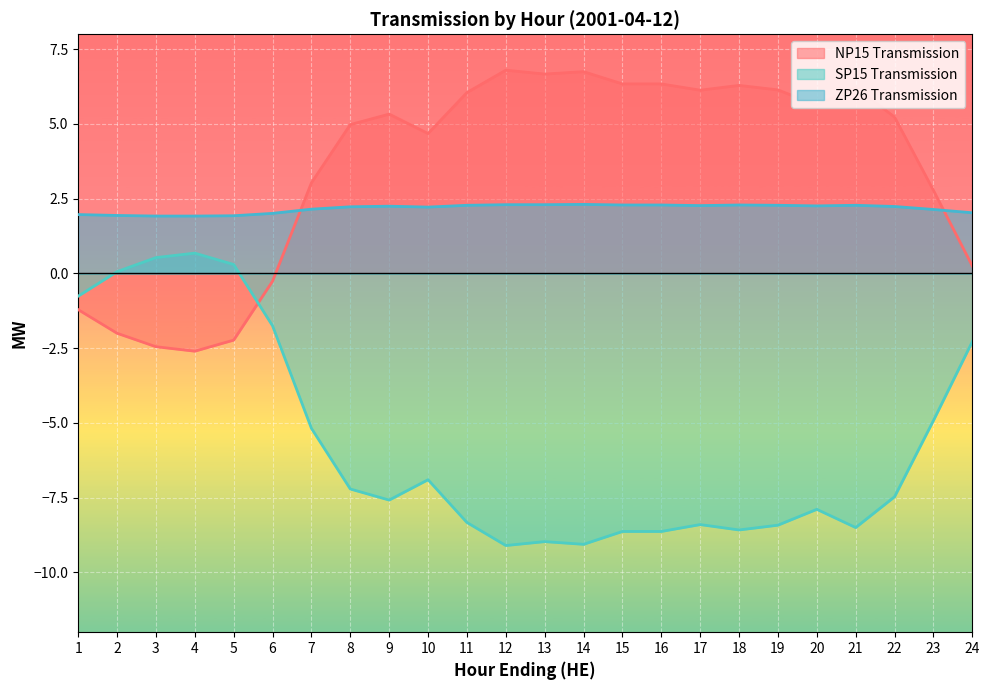

At which category does ZP26 Transmission reach its first local valley?

10